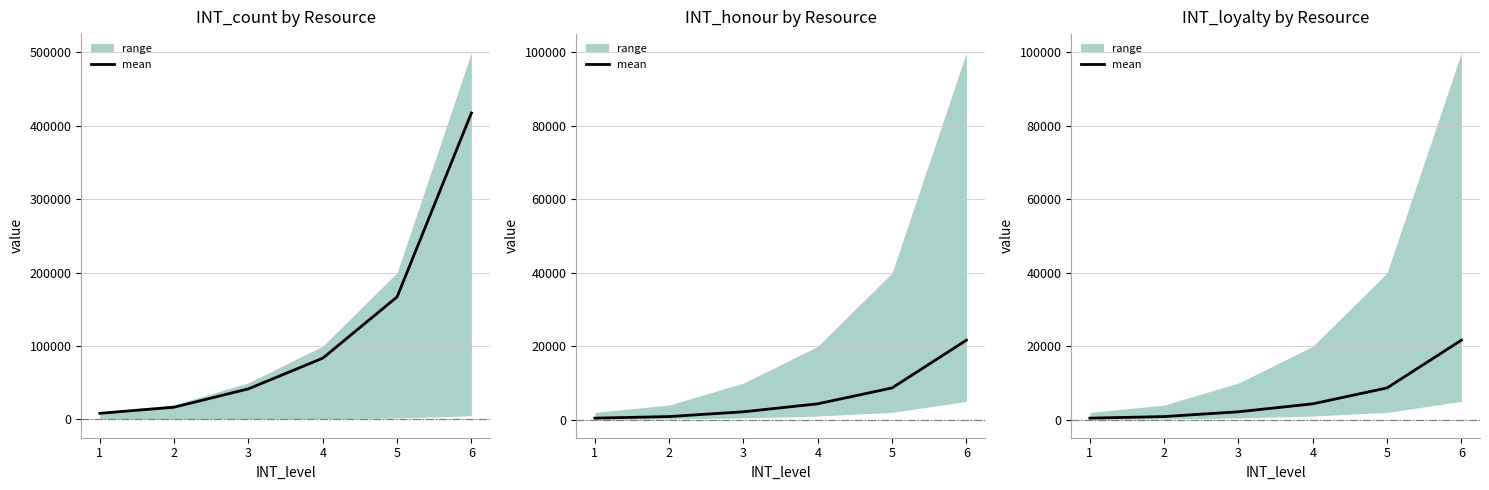

Is it true that the value at 2 is 418.5?

False